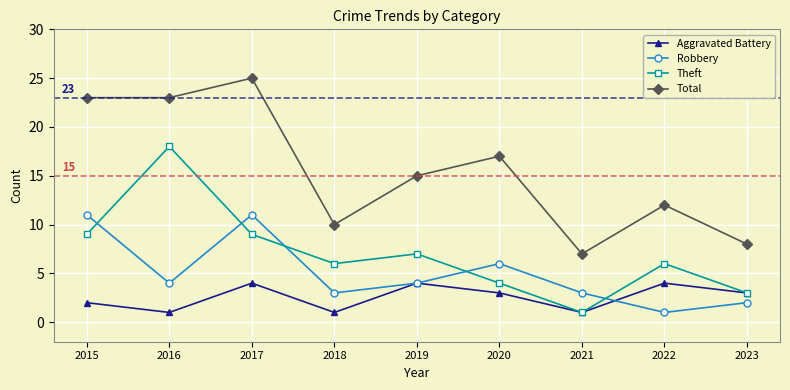

Rank the series at 2020 from highest to lowest value.

Total, Robbery, Theft, Aggravated Battery